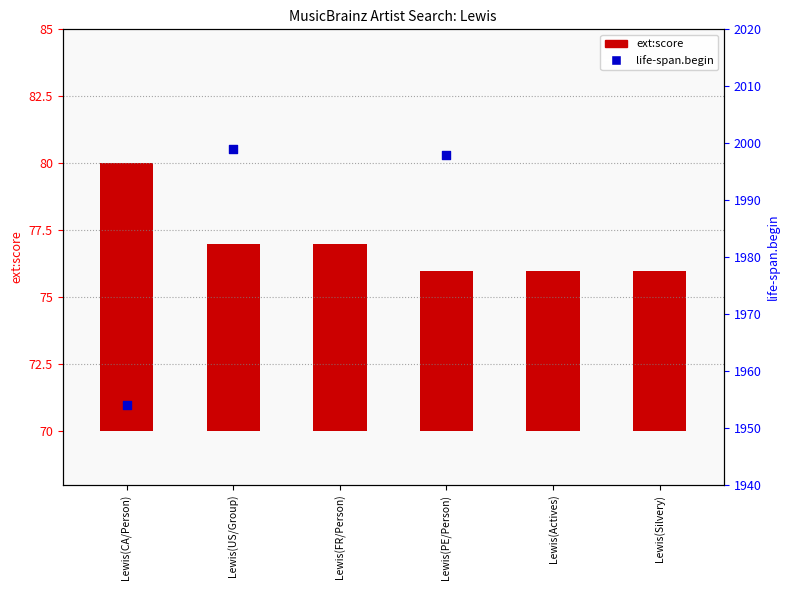

Between Lewis(US/Group) and Lewis(PE/Person), which is larger?

Lewis(US/Group)